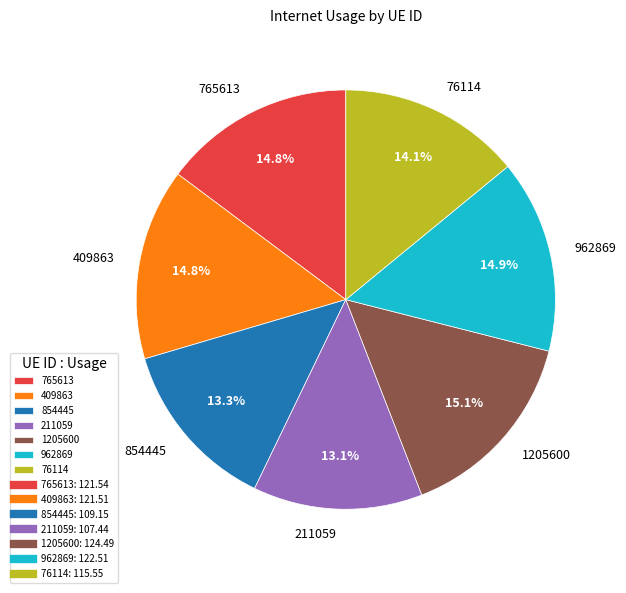

What portion of the pie excludes 1205600?

84.9%